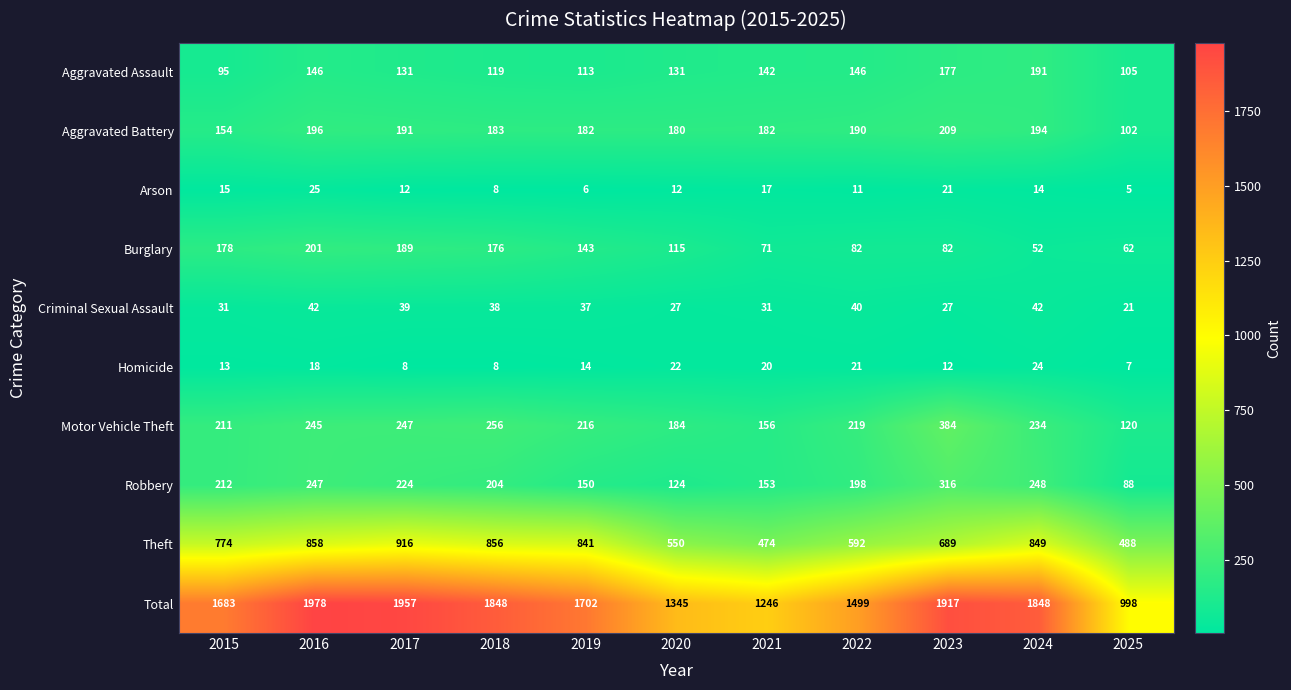

Which series changed the most between 2016 and 2023?

Theft